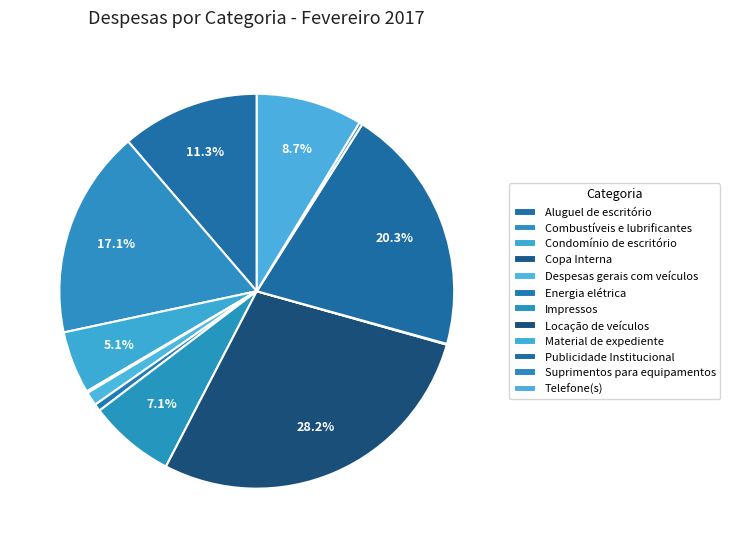

True or false: Material de expediente accounts for 12% of the total.

False